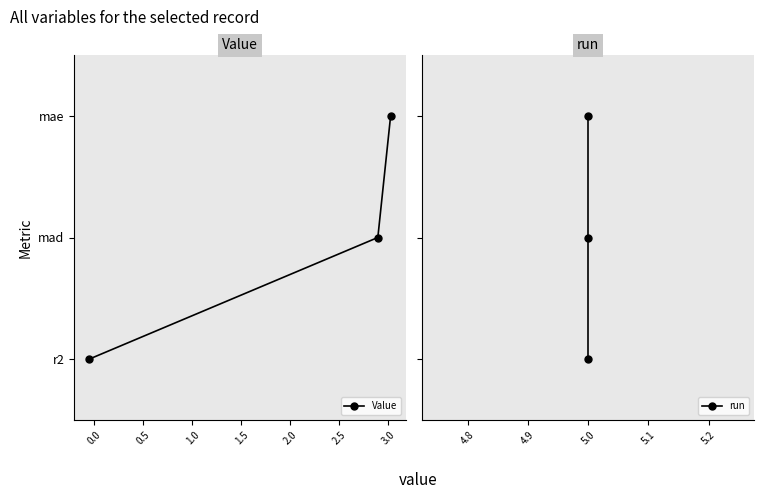

Which series has the largest range (max minus min)?

Value